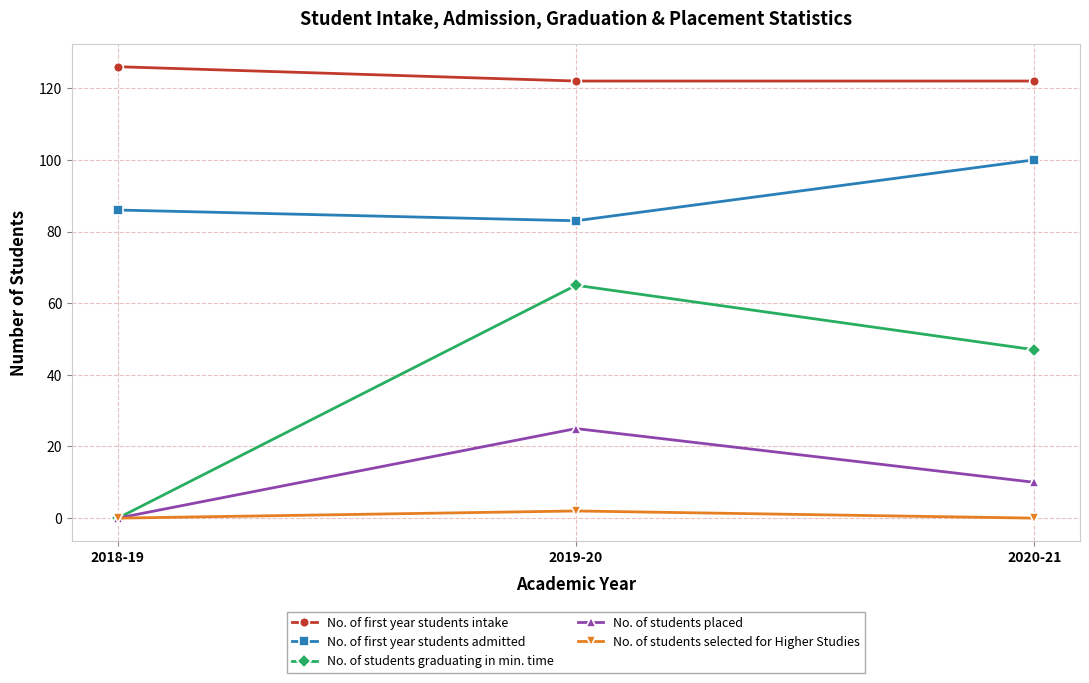

Rank the series by their maximum value, from highest to lowest.

No. of first year students intake, No. of first year students admitted, No. of students graduating in min. time, No. of students placed, No. of students selected for Higher Studies